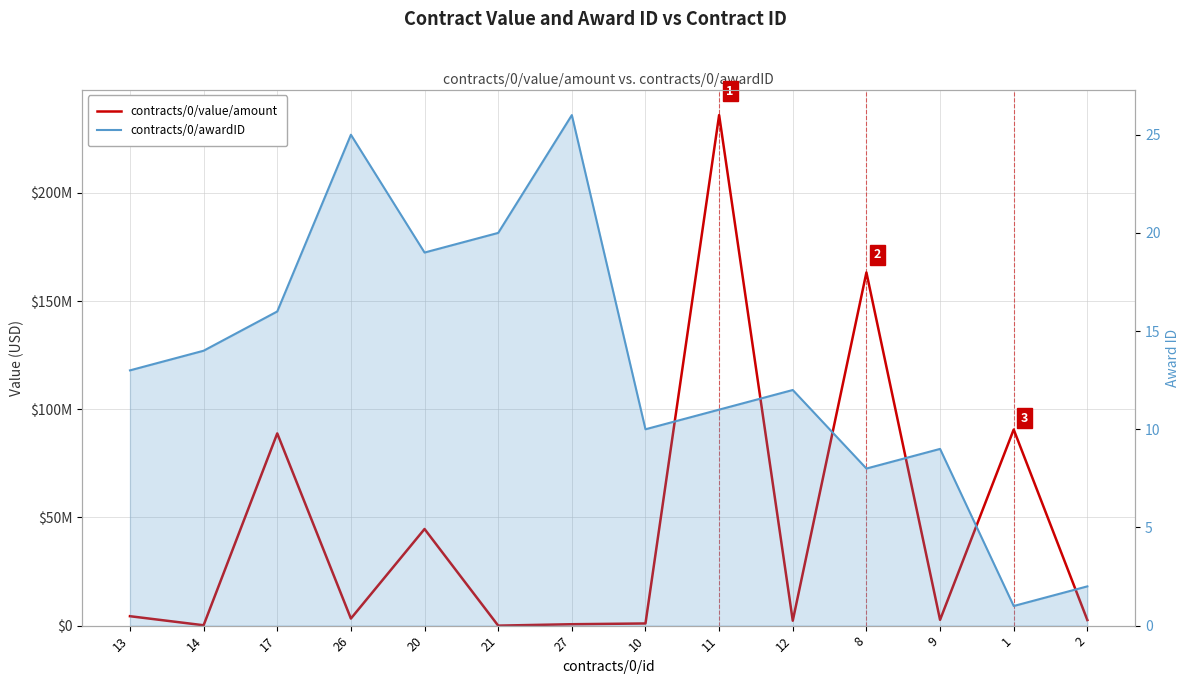

How many values in the contracts/0/awardID series are below 13?

7